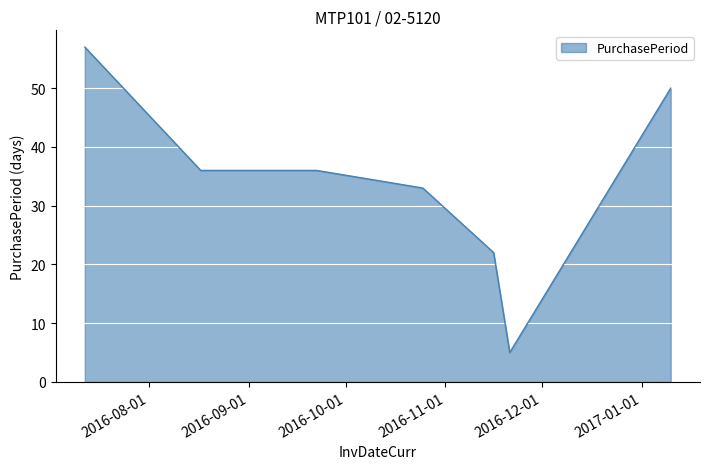

What is the difference between the maximum and second lowest values?

35